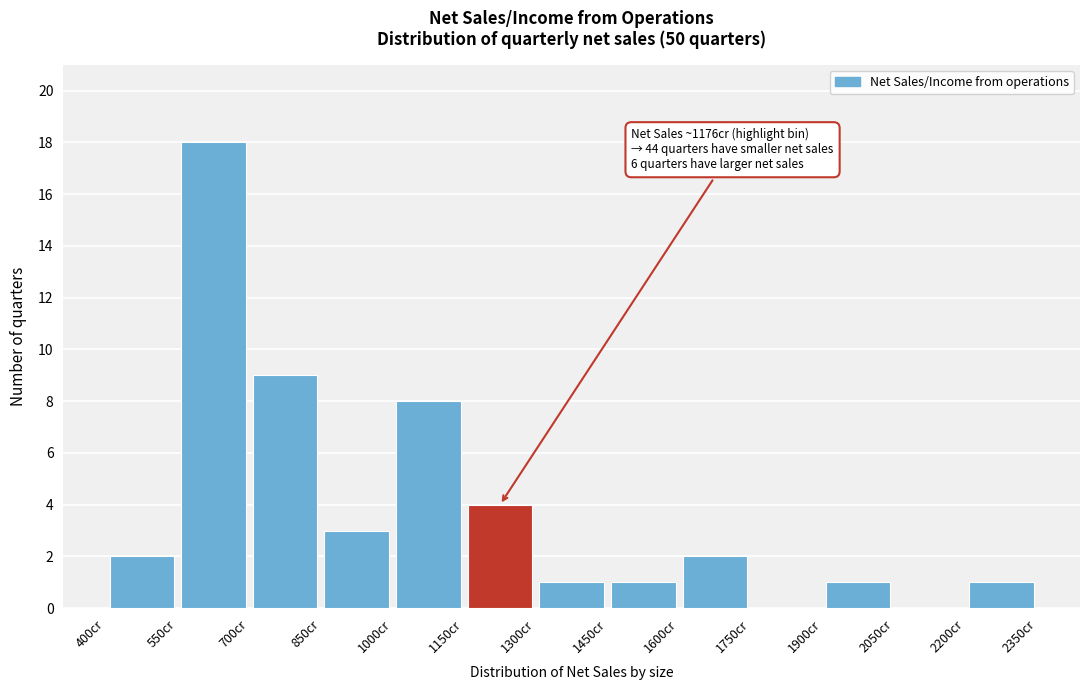

Which range on the x-axis has the tallest bar?

550 to 700